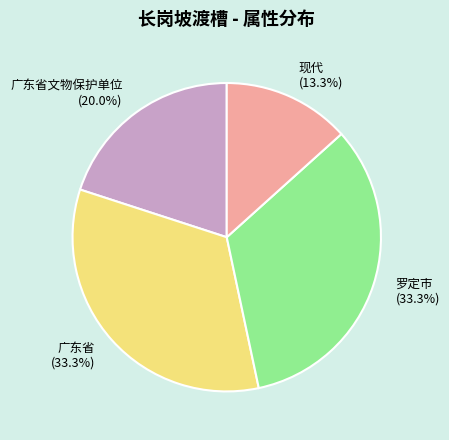

What is the ratio of the value at 广东省 to the value at 现代?

2.5